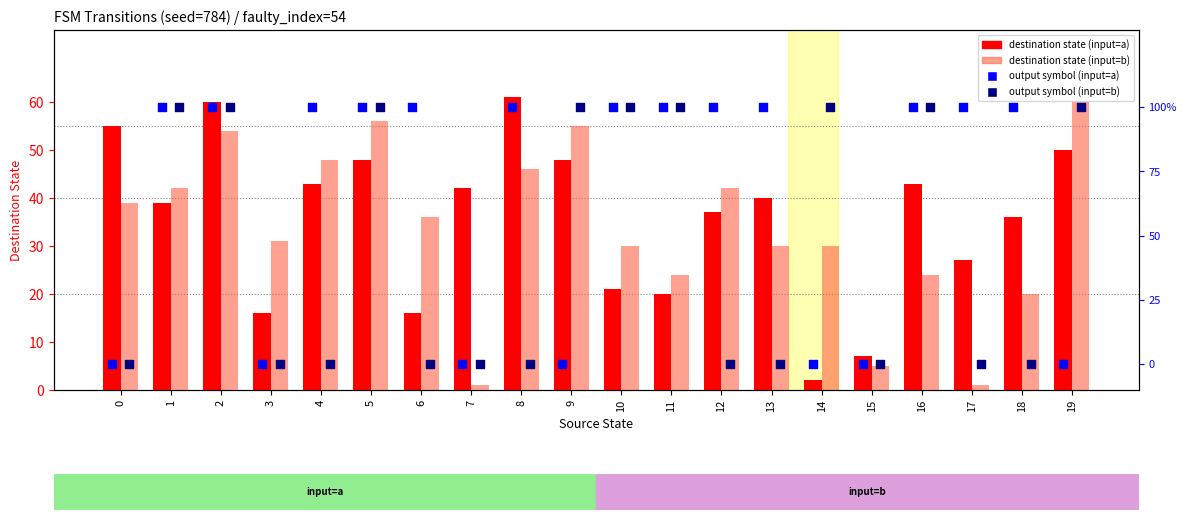

At how many categories does at least one series exceed 91?

16